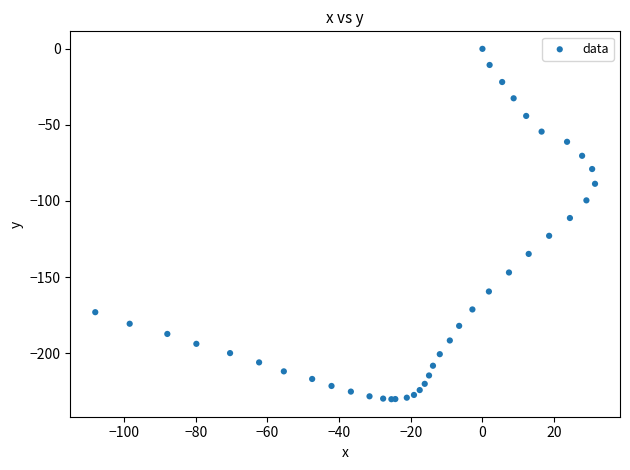

What Y value in the scatter plot is closest to -115?

-111.2